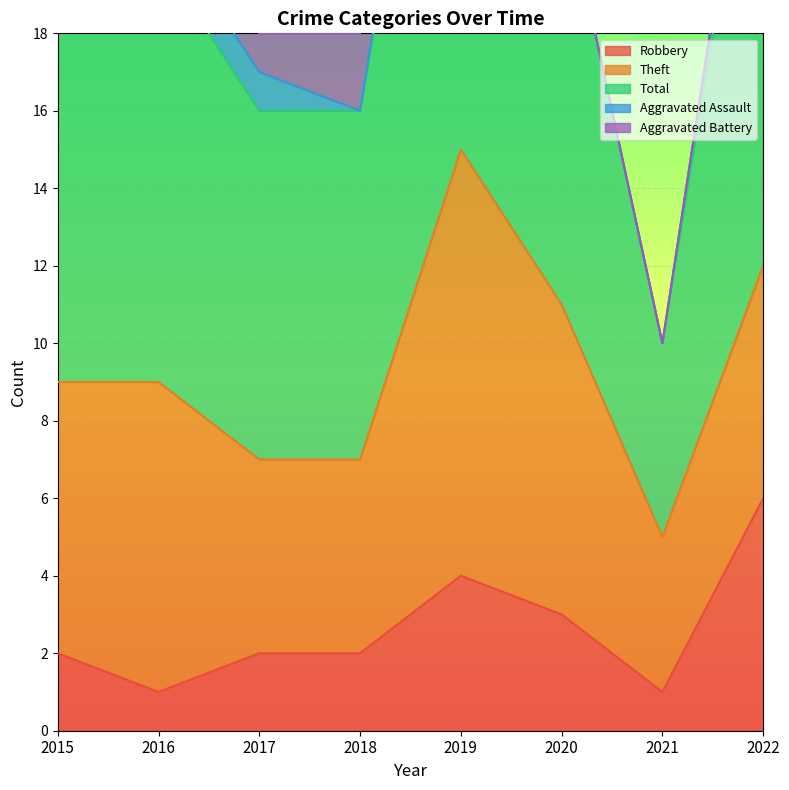

List the series in order of their peak value, highest first.

Total, Theft, Robbery, Aggravated Battery, Aggravated Assault